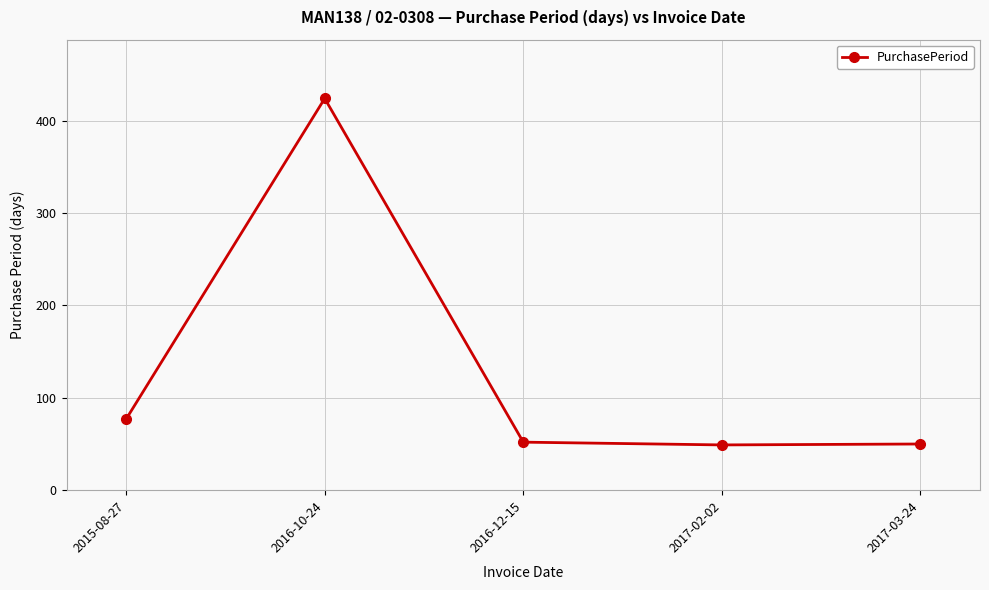

Where is the first local maximum?

2016-10-24